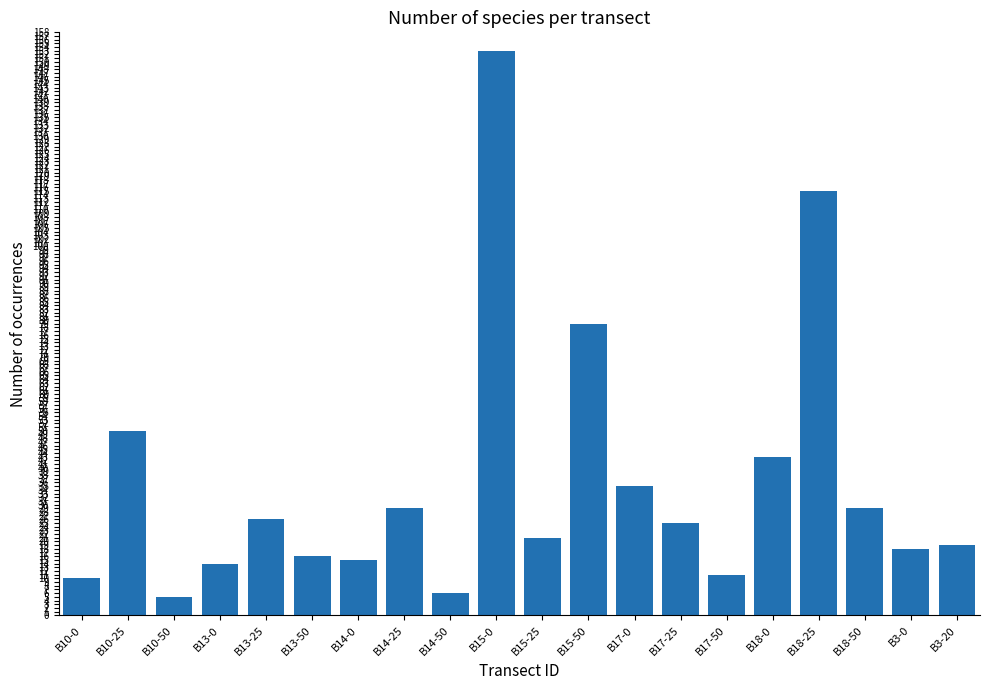

What is the difference between the maximum and minimum values?

148